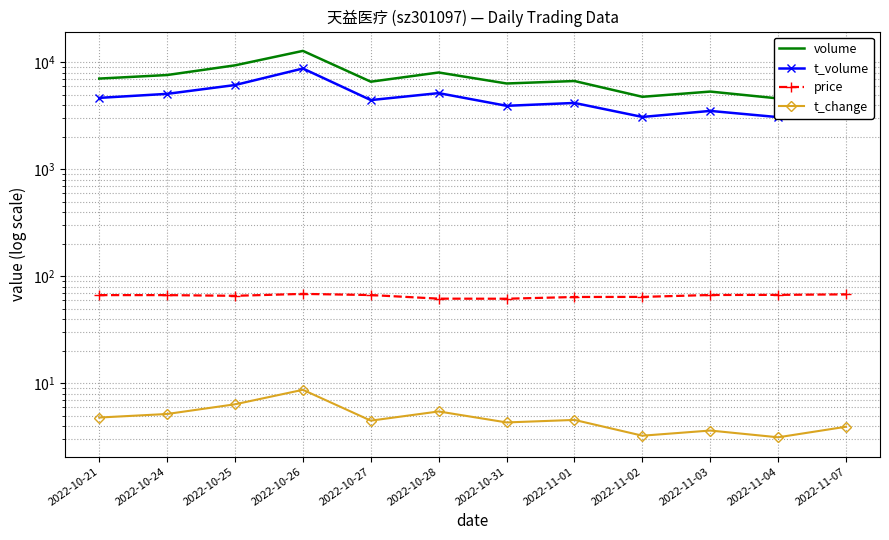

True or false: t_change has a value of 4.5 at 2022-10-27.

True